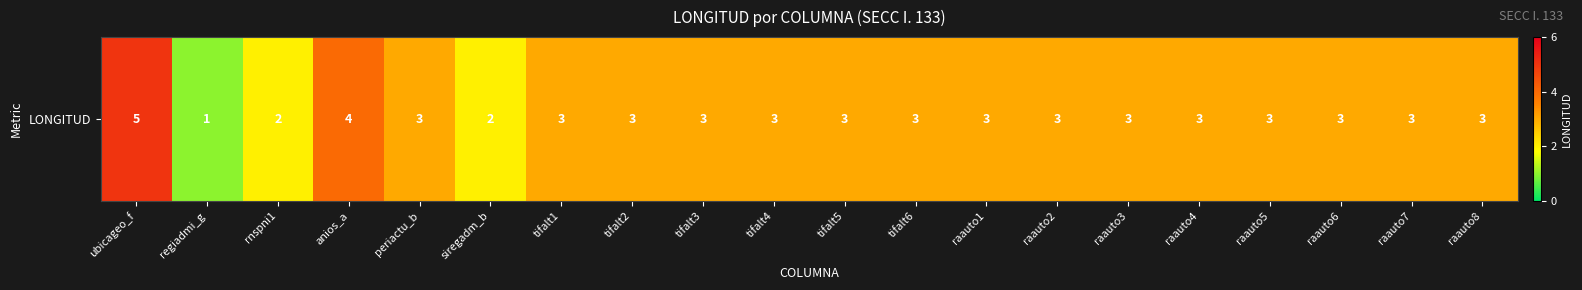

Reading right to left, list all the values displayed in this chart.

raauto8=3	raauto7=3	raauto6=3	raauto5=3	raauto4=3	raauto3=3	raauto2=3	raauto1=3	tifalt6=3	tifalt5=3	tifalt4=3	tifalt3=3	tifalt2=3	tifalt1=3	siregadm_b=2	periactu_b=3	anios_a=4	rnspni1=2	regiadmi_g=1	ubicageo_f=5